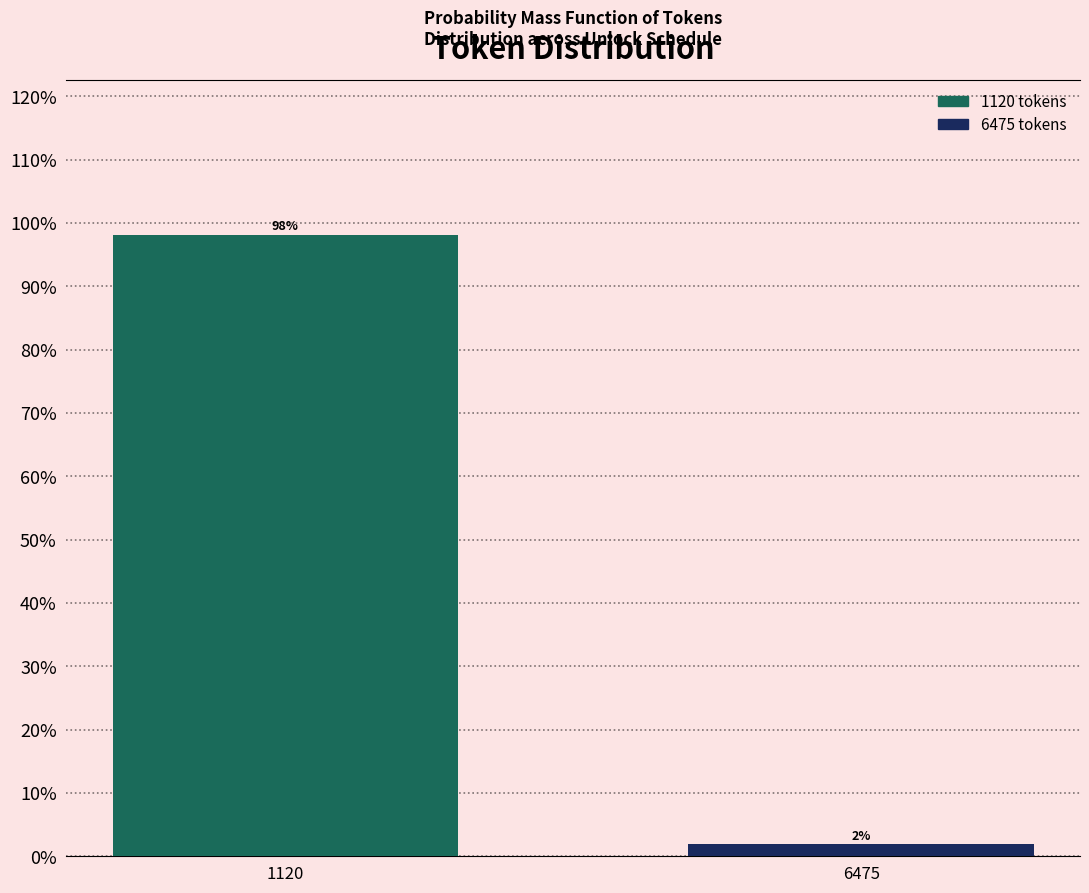

At which category does the chart reach its minimum across all series?

6475